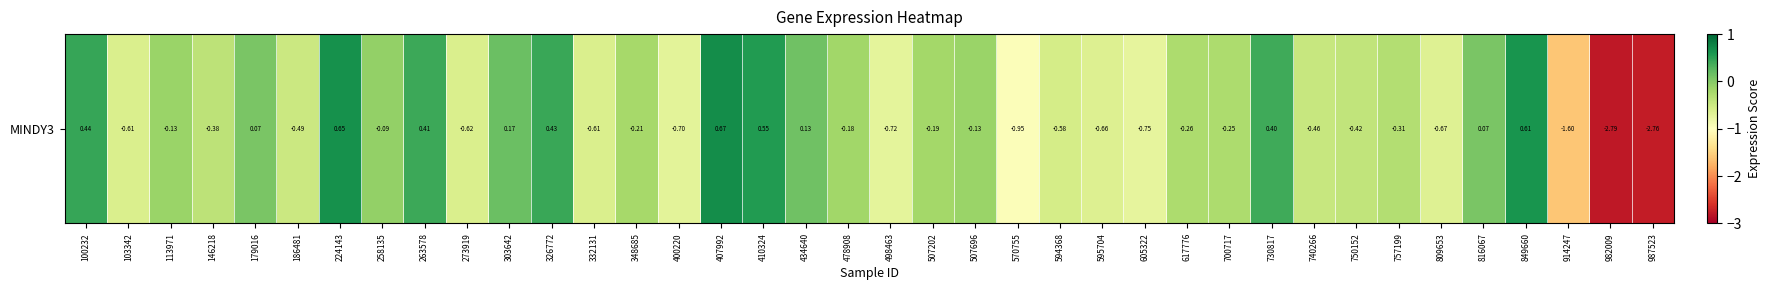

The value at 146218 is -0.7. True or false?

False